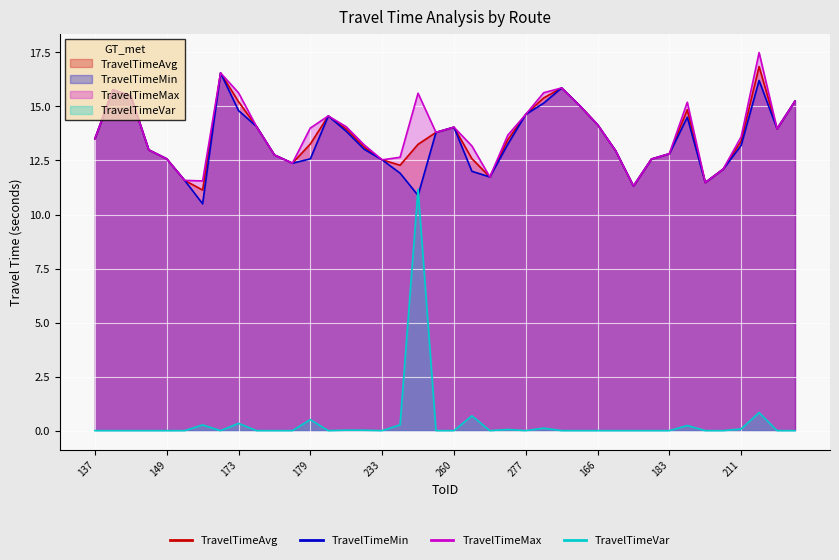

Which series has the largest total across all categories?

TravelTimeMax